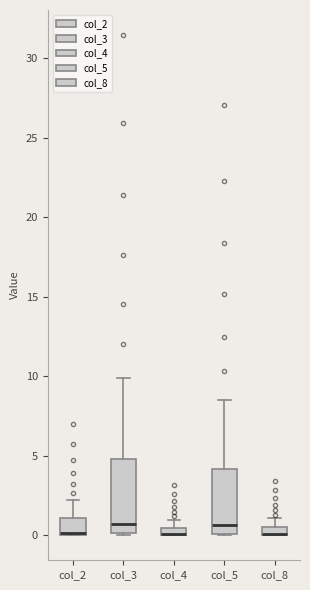

Where does the upper whisker of the box for col_5 end on the y-axis? The values are not printed on the chart, so give them approximately, as read against the axis.

8.5